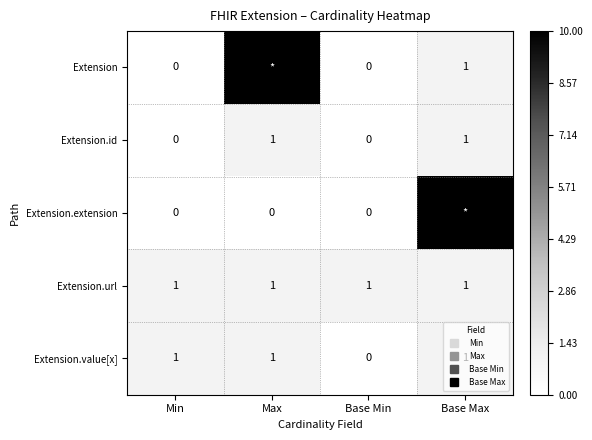

How many positive values does the Extension.value[x] series have?

3